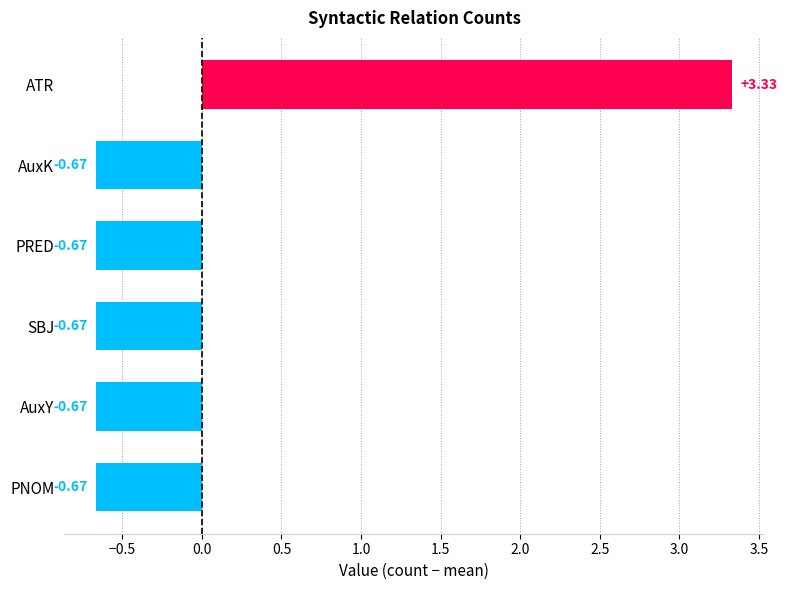

At which category does the chart reach its peak across all series?

ATR